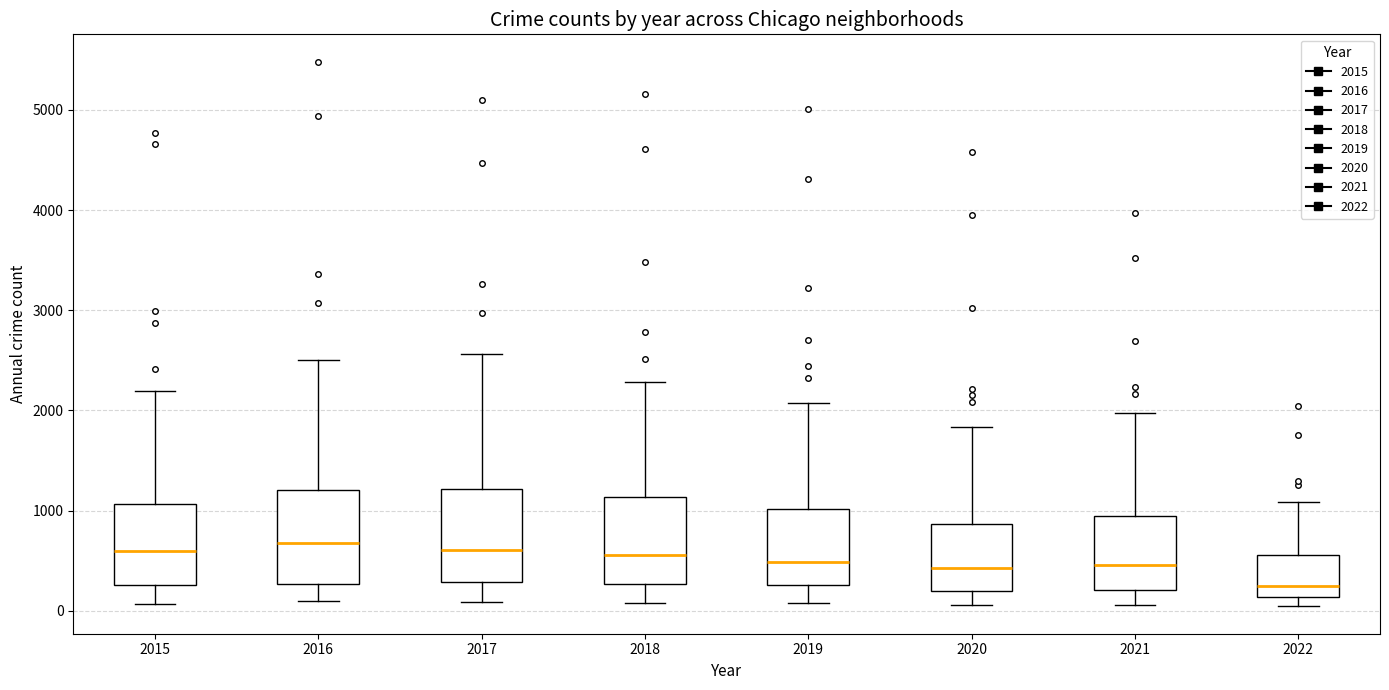

Where does the upper whisker of the box at x = 2016 end on the y-axis? The values are not printed on the chart, so give them approximately, as read against the axis.

2500